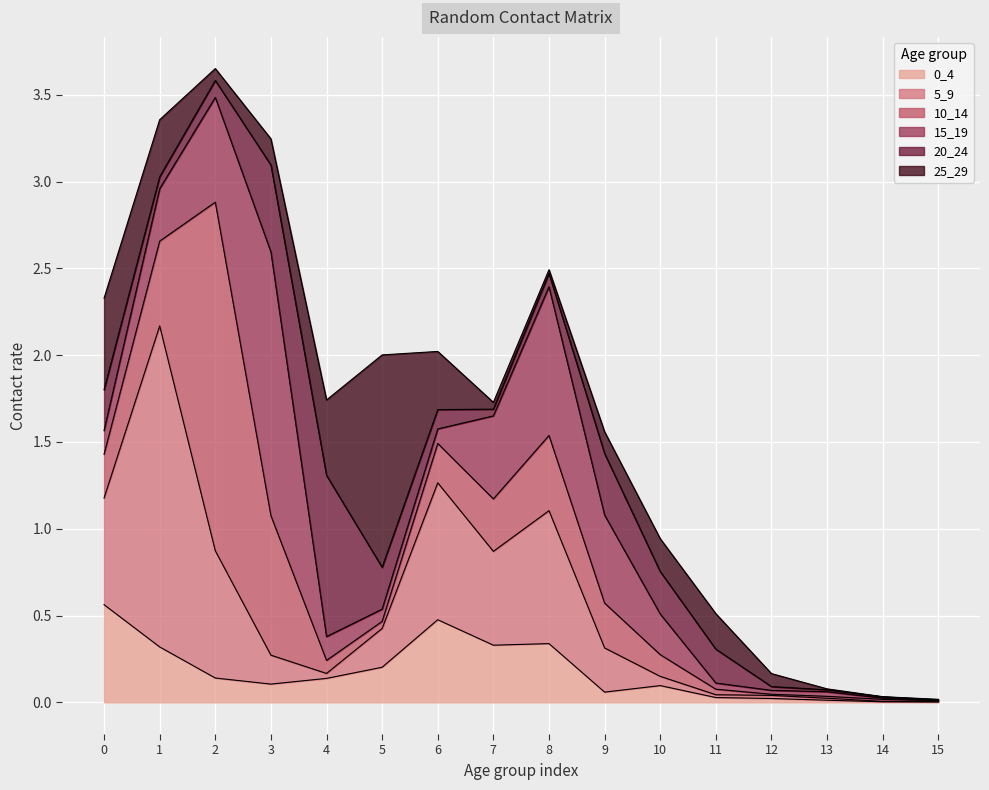

At which category does 0_4 reach its first local valley?

3